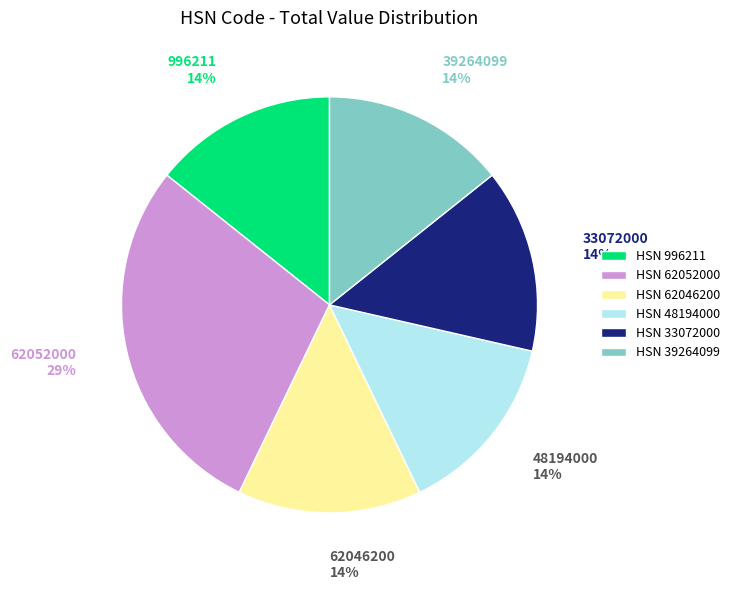

Count the number of slices in the pie.

6